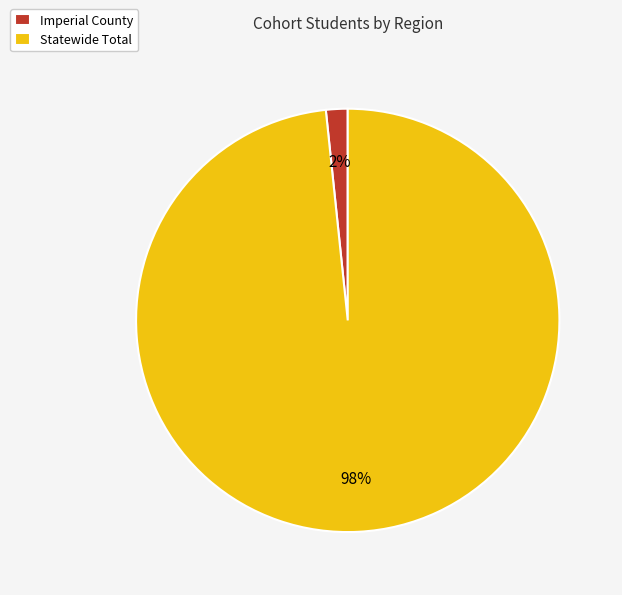

To the nearest percent, what is the combined percentage of Imperial County and Statewide Total?

100%